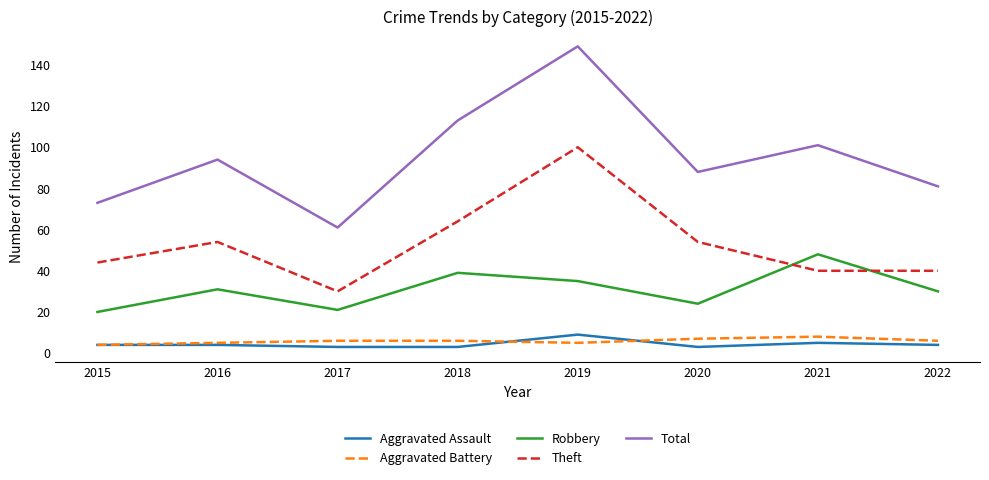

The value of Theft at 2020 is 18. True or false?

False